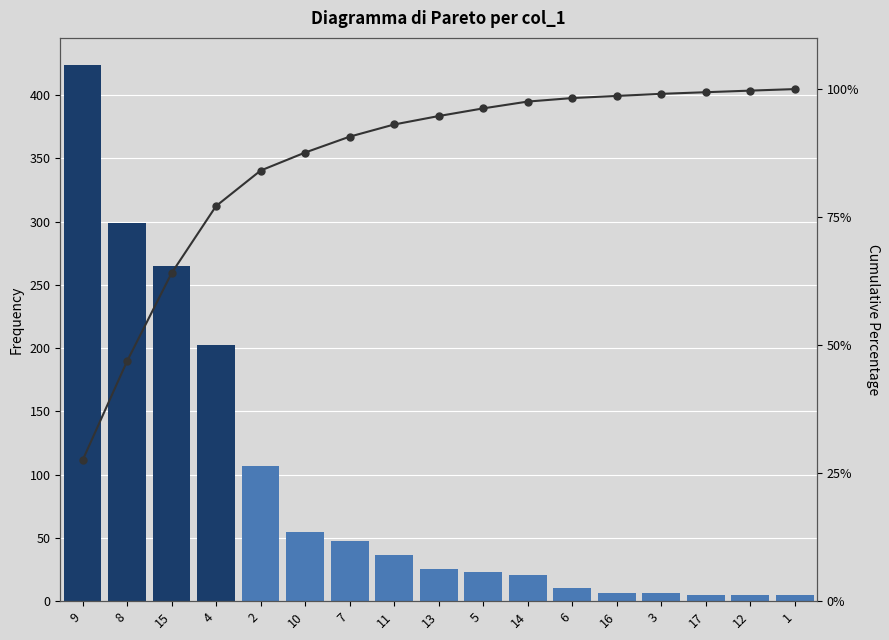

At which category is the sum across all series the highest?

9